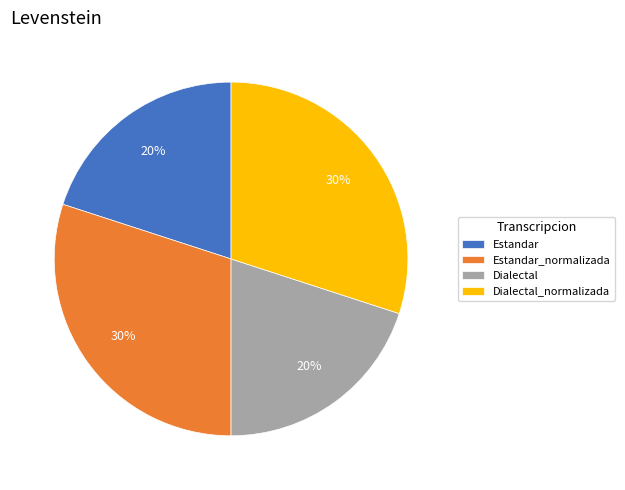

Between Dialectal_normalizada and Estandar, which is larger?

Dialectal_normalizada